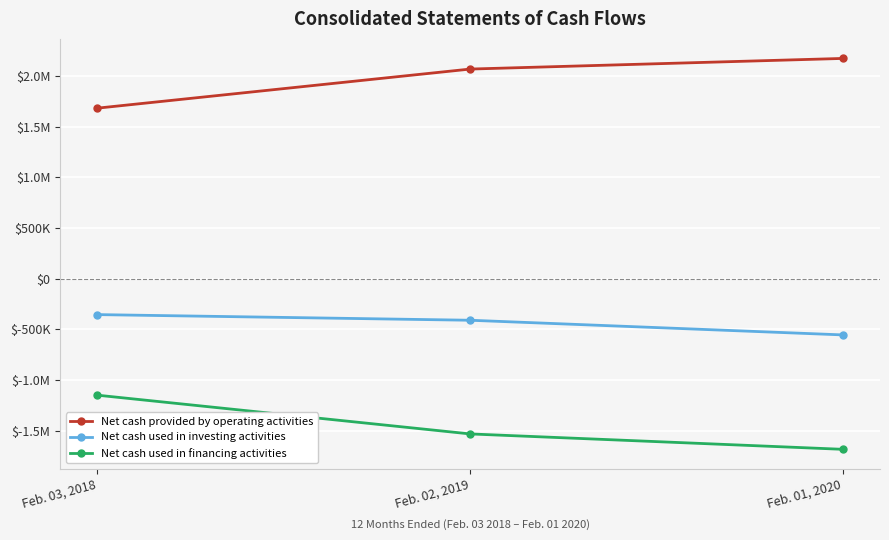

Reading right to left, what are all the values shown in this chart?

Net cash provided by operating activities: 2171546	2066677	1681338
Net cash used in investing activities: -554966	-410409	-354755
Net cash used in financing activities: -1683249	-1531461	-1149491